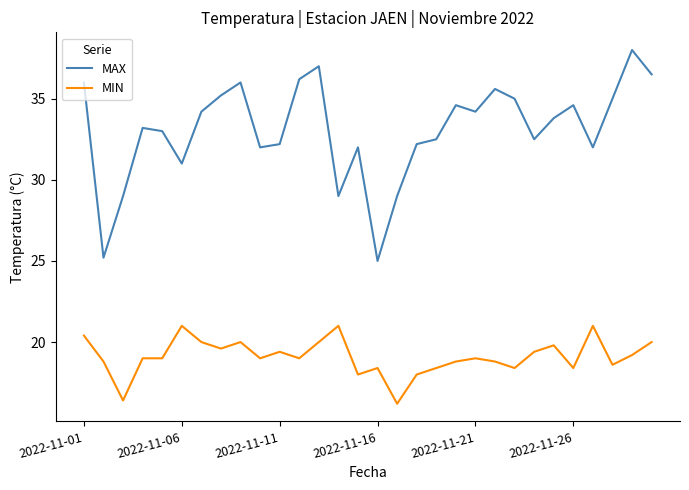

What is the difference between the maximum and minimum values in the MIN series?

4.8